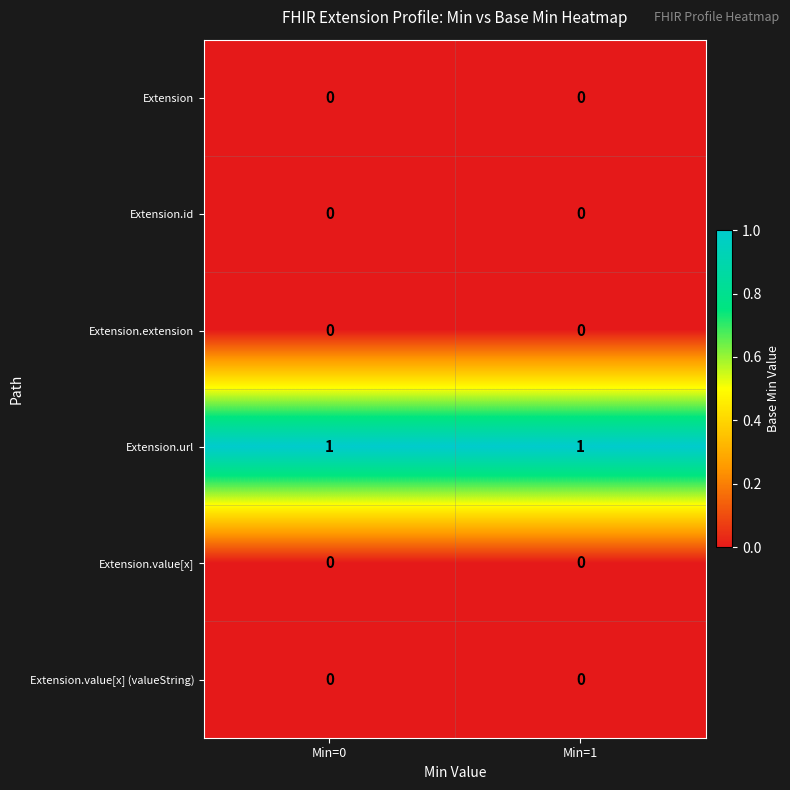

Is the value of Extension.value[x] at Min=0 greater than the value of Extension.url at Min=0?

No